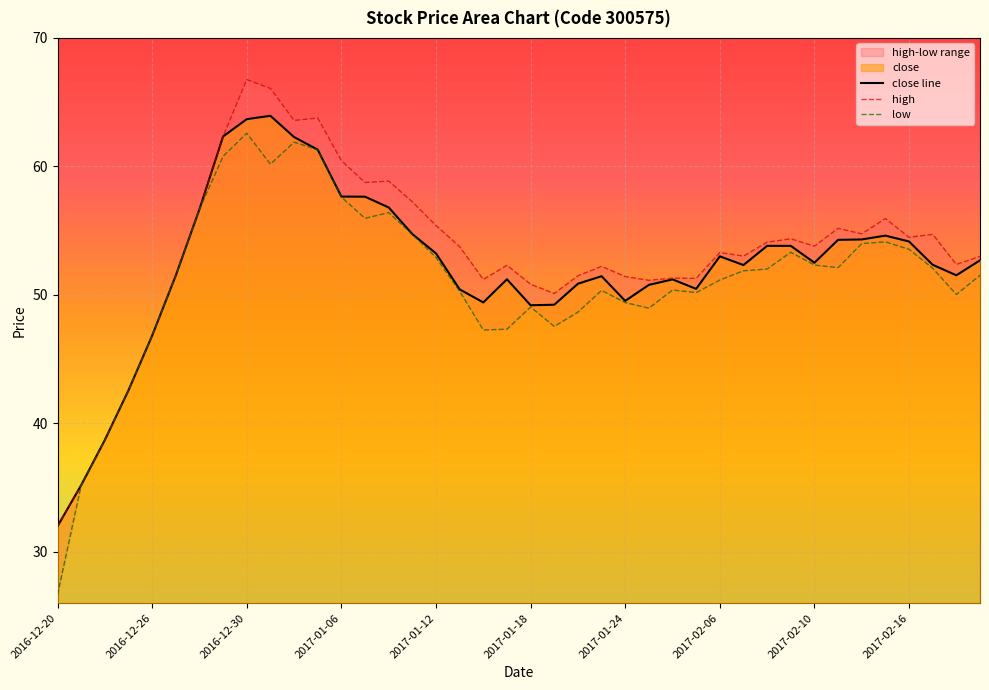

True or false: high and low cross at least once.

False